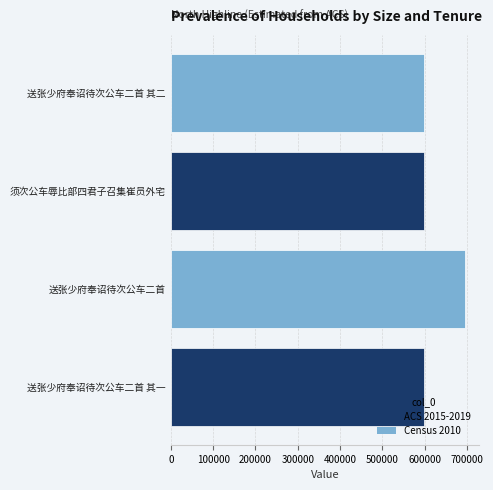

The value at 送张少府奉诏待次公车二首 is 695137. True or false?

True